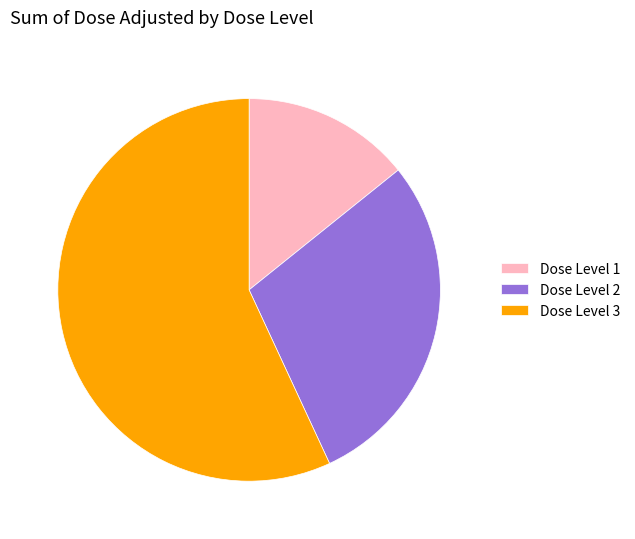

Which slice is the largest?

Dose Level 3